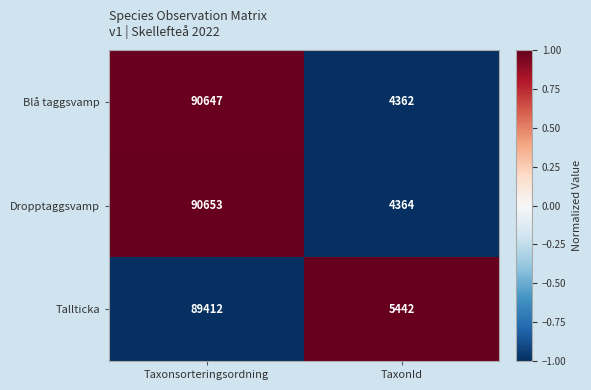

How many values in the Tallticka series are below 89412?

1